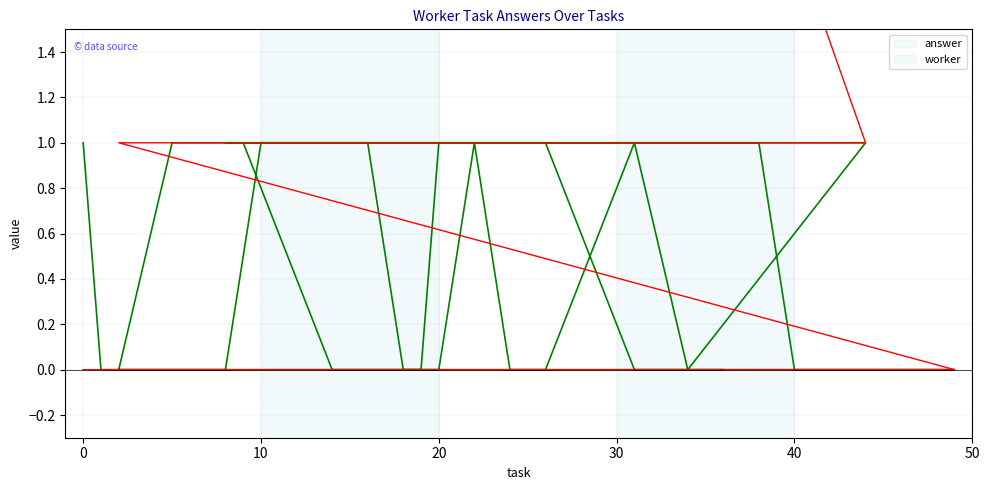

Reading left to right, extract all data points from this chart.

answer: 1	0	0	0	1	1	1	1	1	0	0	1	1	1	1	1	1	0	0	0	0	0	1	1	0	0	0	0	0	1	0	0	1	0	1	1	1	1	0	0
worker: 0	0	0	0	0	0	0	0	0	0	0	0	0	0	0	0	0	0	0	0	0	1	1	1	1	1	1	1	1	1	1	1	1	1	1	9	9	9	9	9